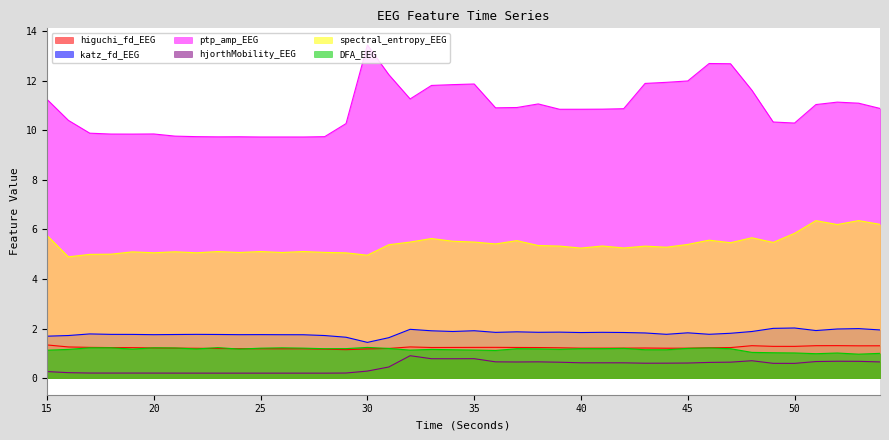

What is the approximate value of hjorthMobility_EEG at 35?

0.8